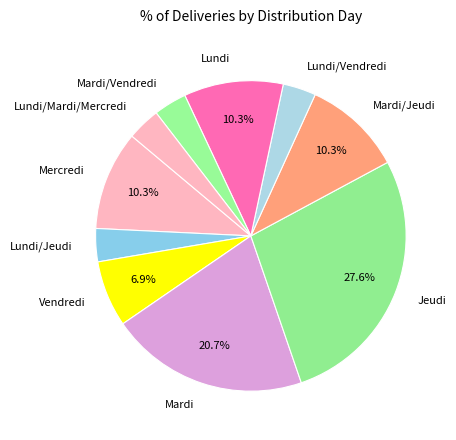

How many slices are in this pie chart?

10